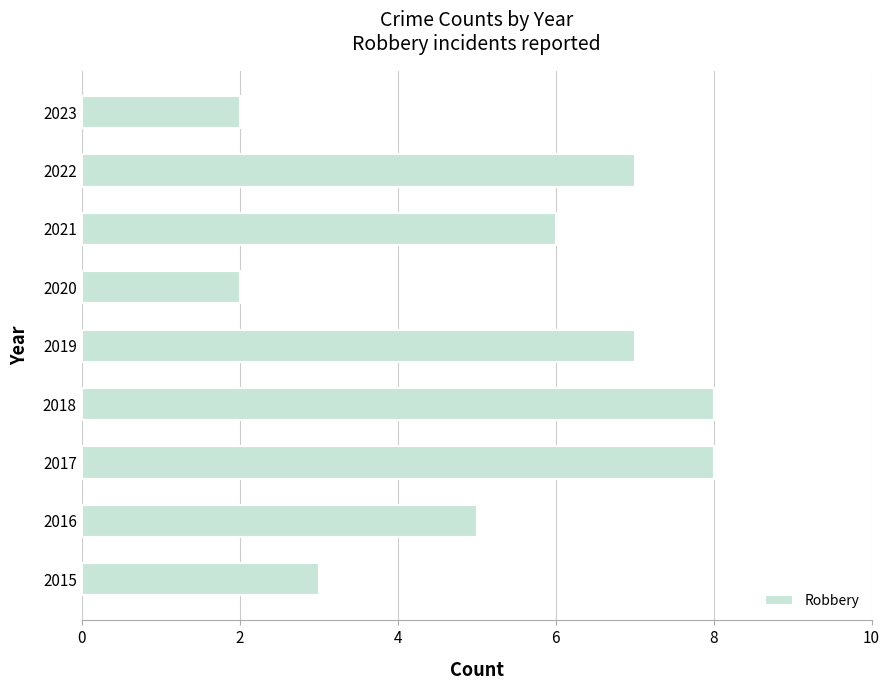

Where is the data nearest to the value 5?

2016